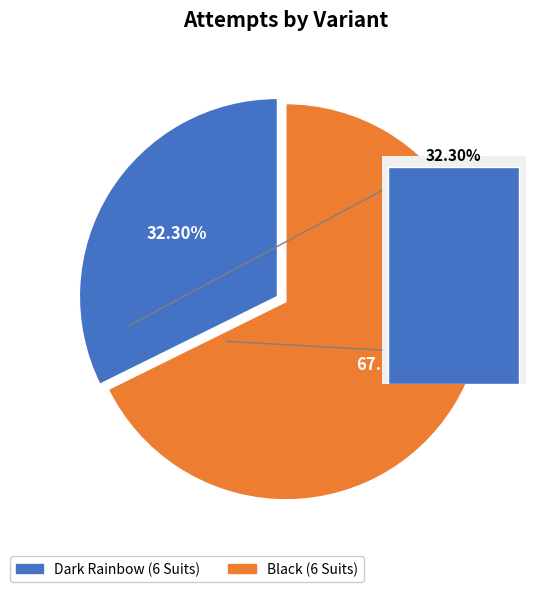

What portion of the pie excludes Dark Rainbow (6 Suits)?

67.7%